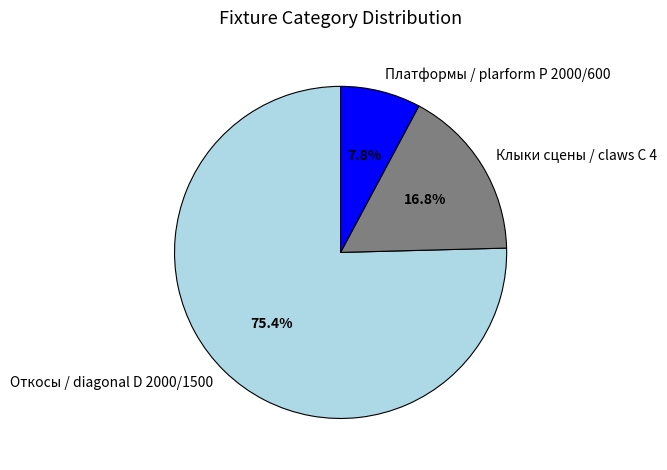

To the nearest percent, what portion does Откосы / diagonal D 2000/1500 represent?

75%